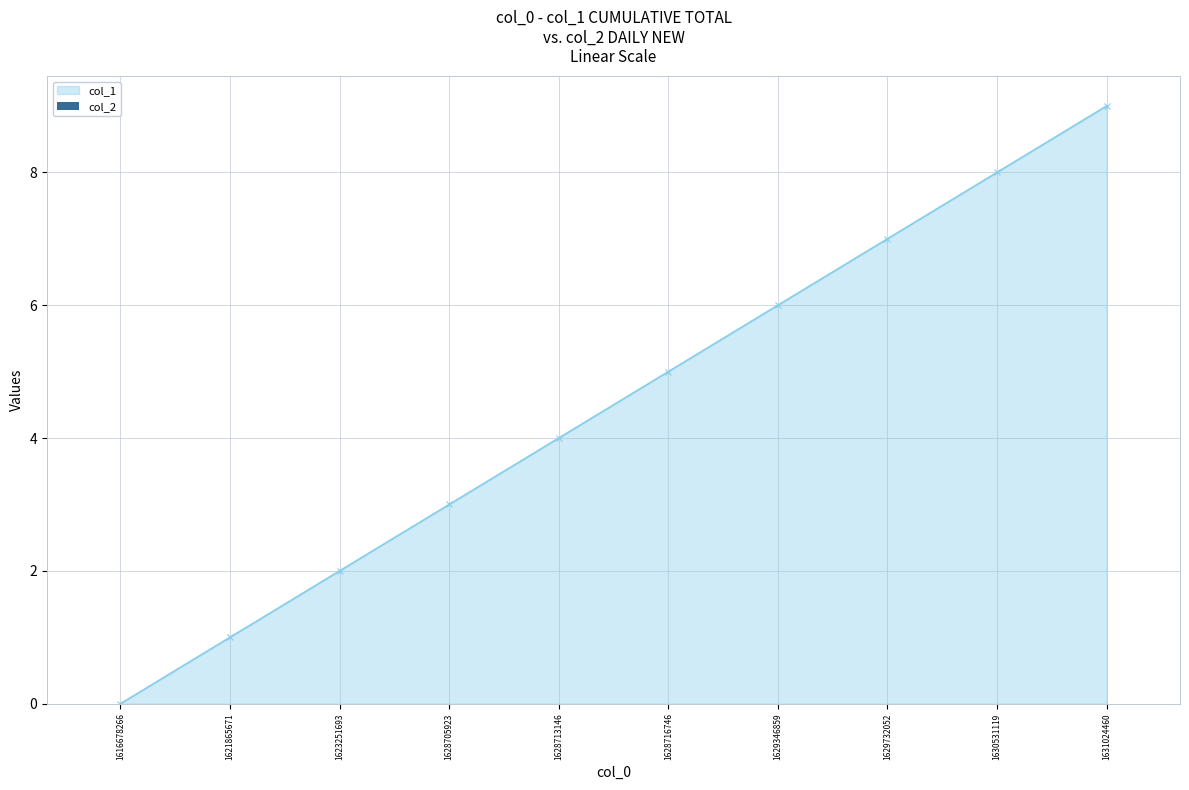

How many lines are shown in the chart?

1